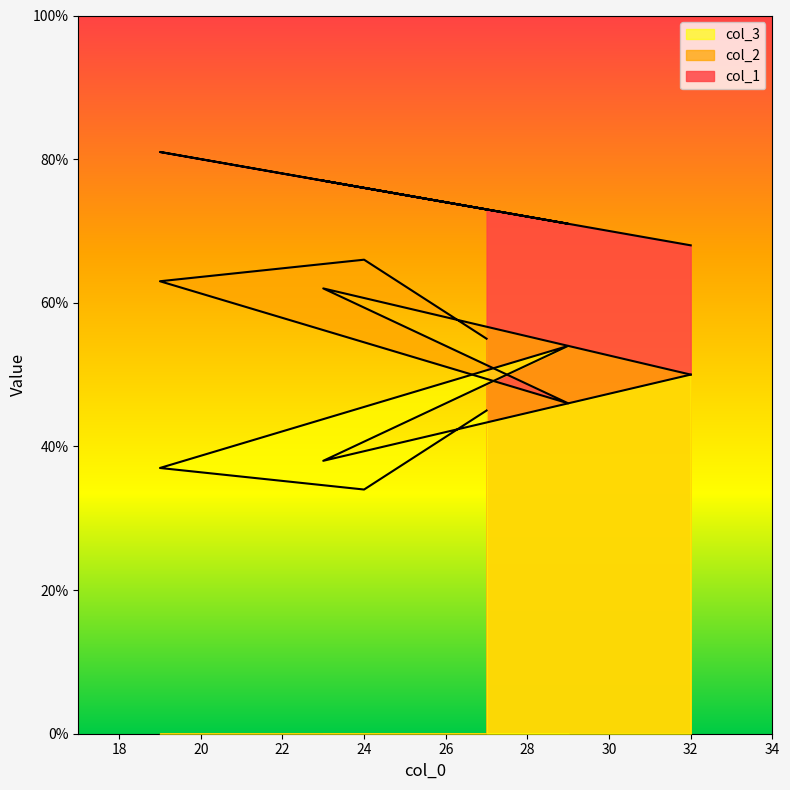

At which label does col_2 first exceed 62?

24